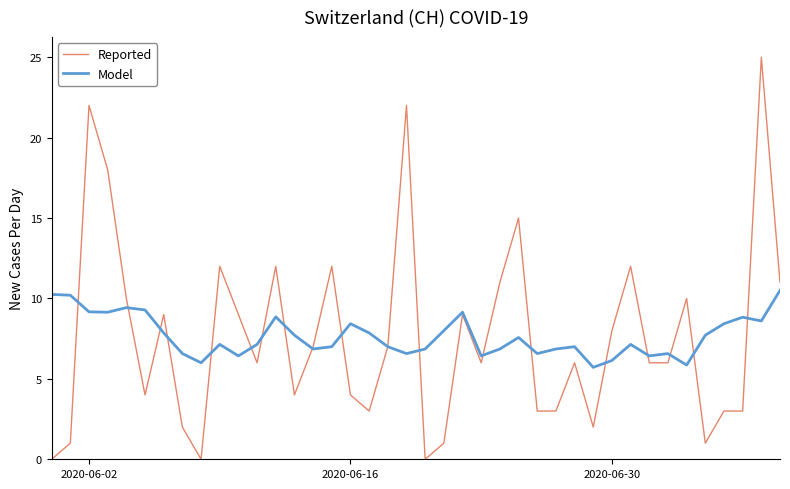

Which series has the widest spread of values?

Reported